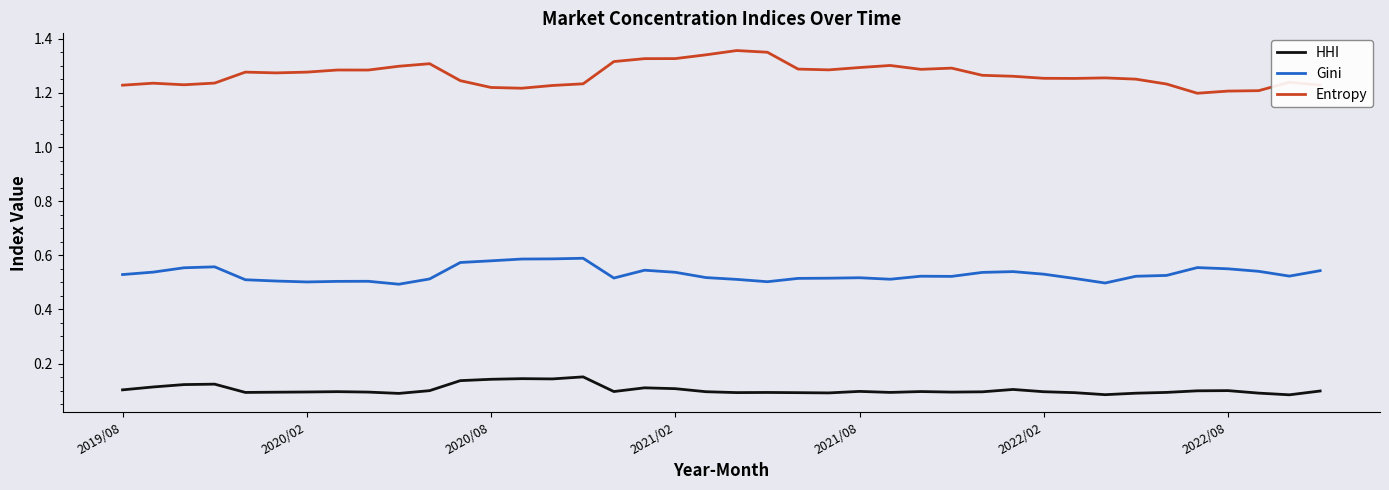

Which series has the largest total across all categories?

Entropy